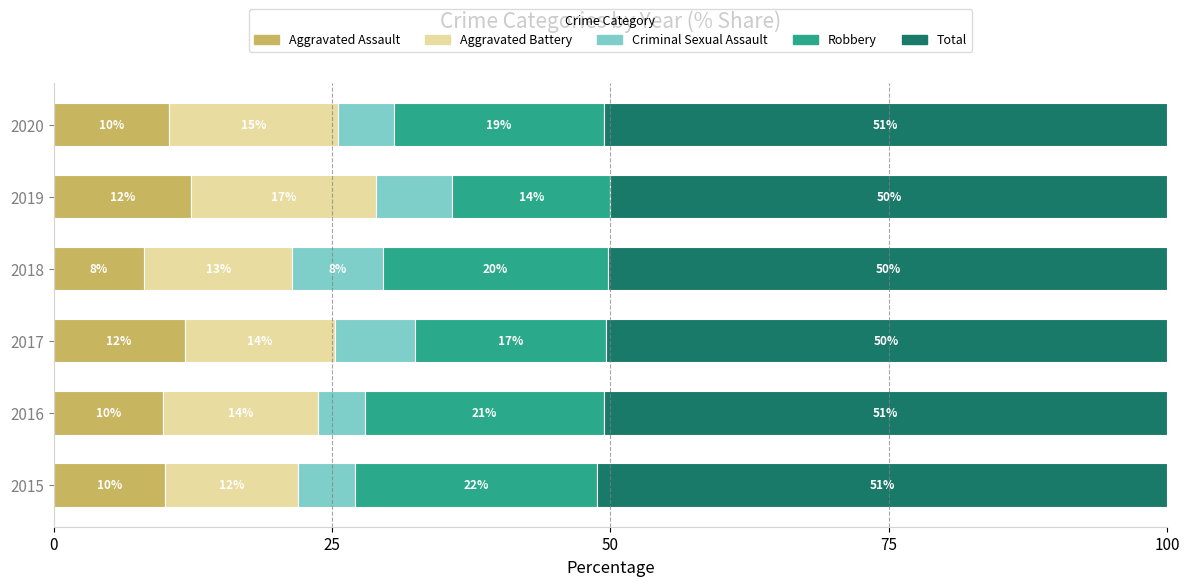

What are all the series names shown in the legend?

Aggravated Assault, Aggravated Battery, Criminal Sexual Assault, Robbery, Total